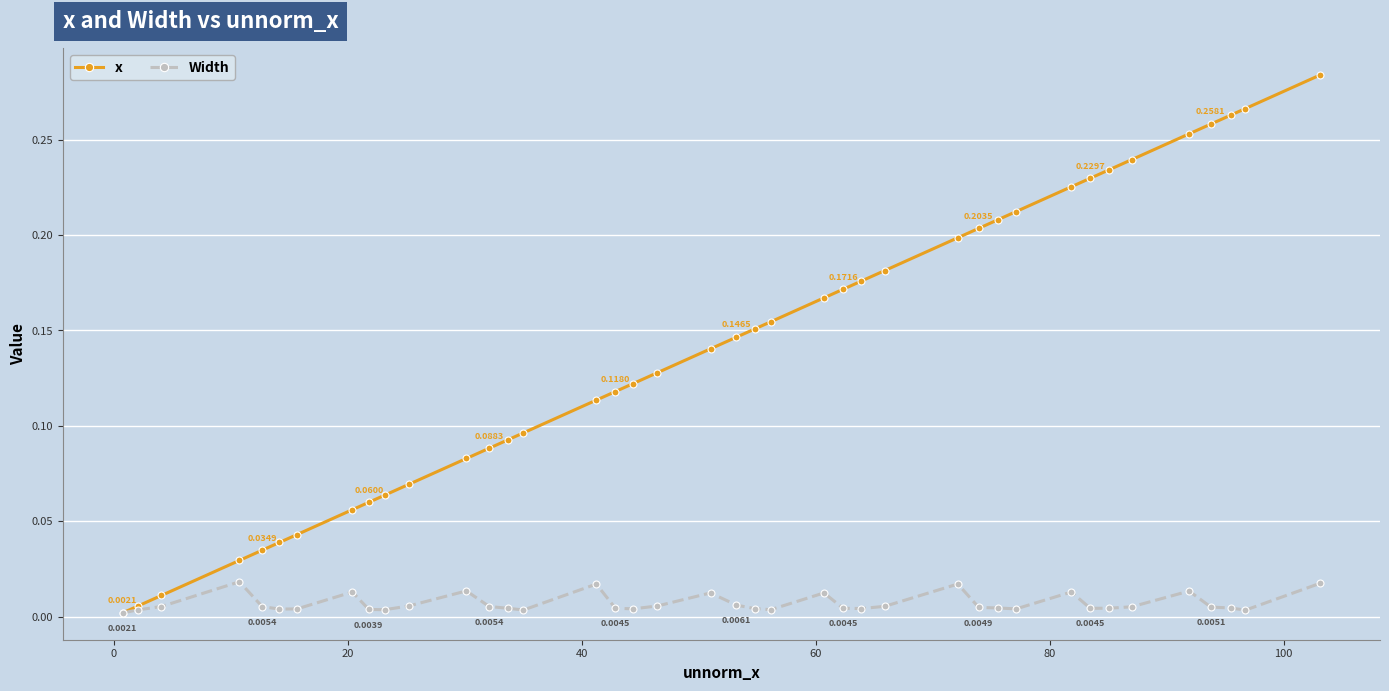

Rank the series by their average value, from highest to lowest.

x, Width